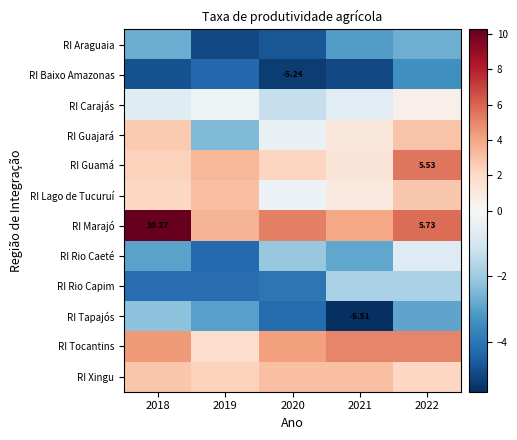

How many values in the RI Lago de Tucuruí series are below 2?

2